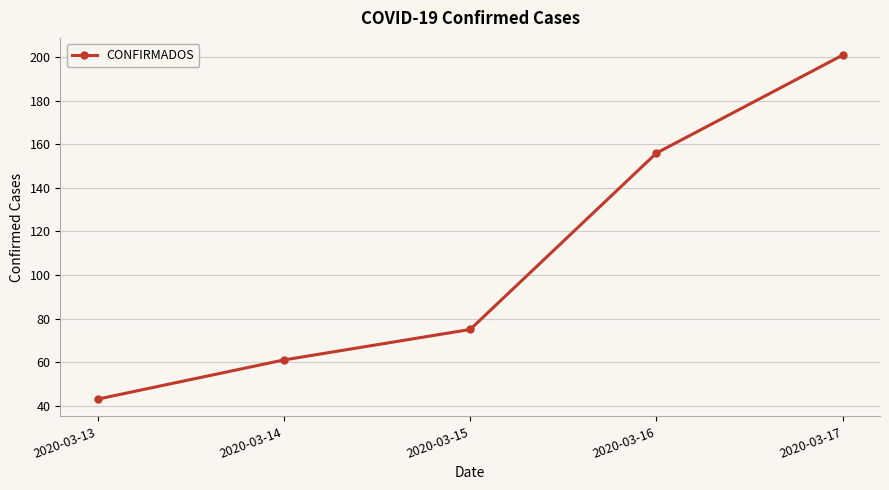

Reading left to right, extract all data points from this chart.

2020-03-13=43	2020-03-14=61	2020-03-15=75	2020-03-16=156	2020-03-17=201